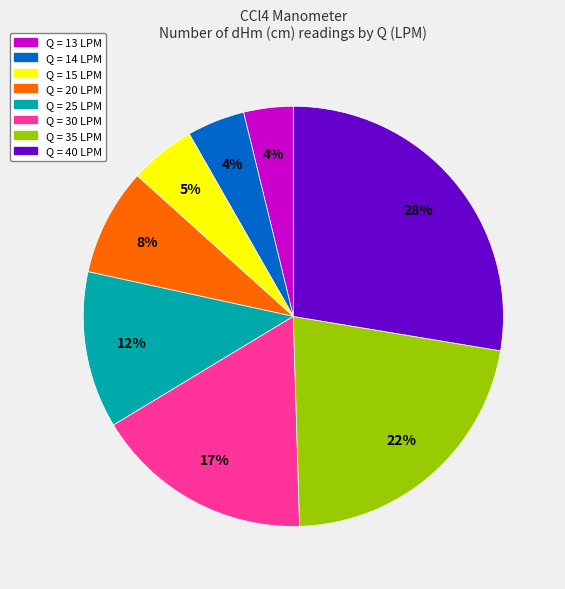

To the nearest percent, what is the average slice percentage?

12%